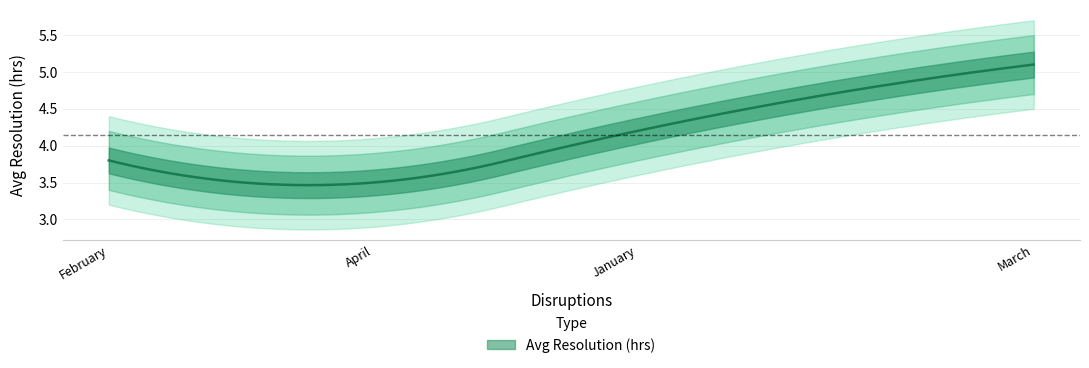

At which category does the data reach its first local peak?

March